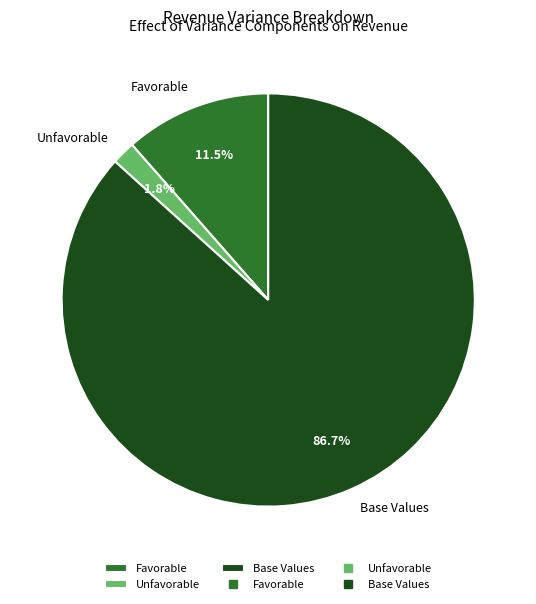

Does Favorable account for over 50% of the chart?

No